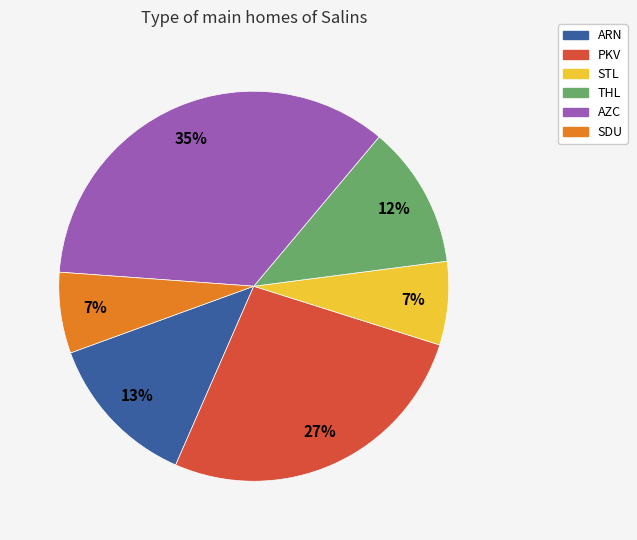

To the nearest percent, what percentage of the pie is THL?

12%